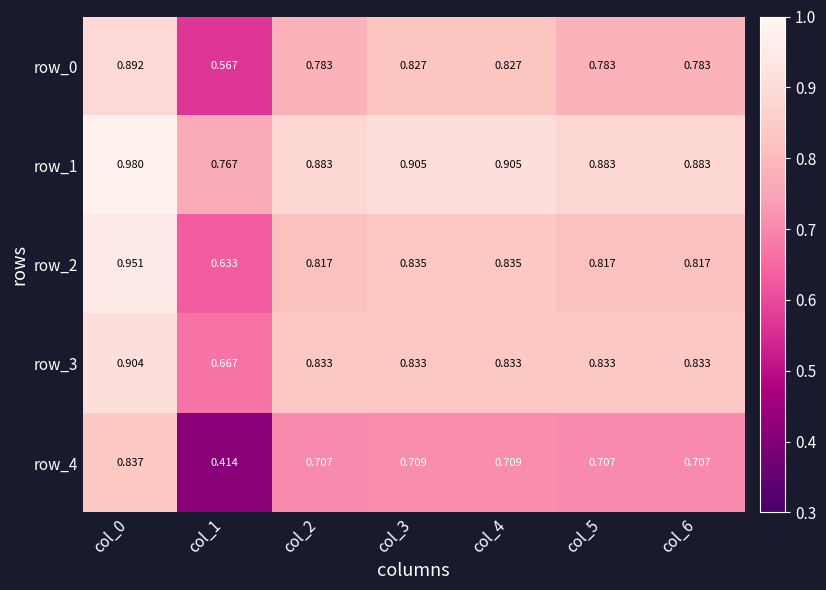

Which series has the widest spread of values?

row_4